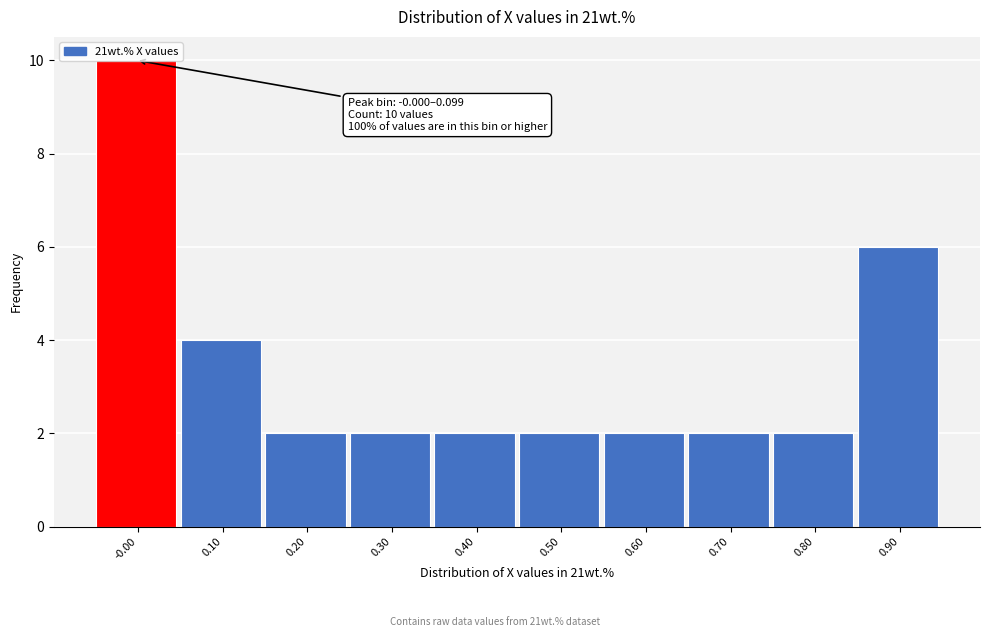

The chart shows a value of 2 at 0.30. True or false?

True